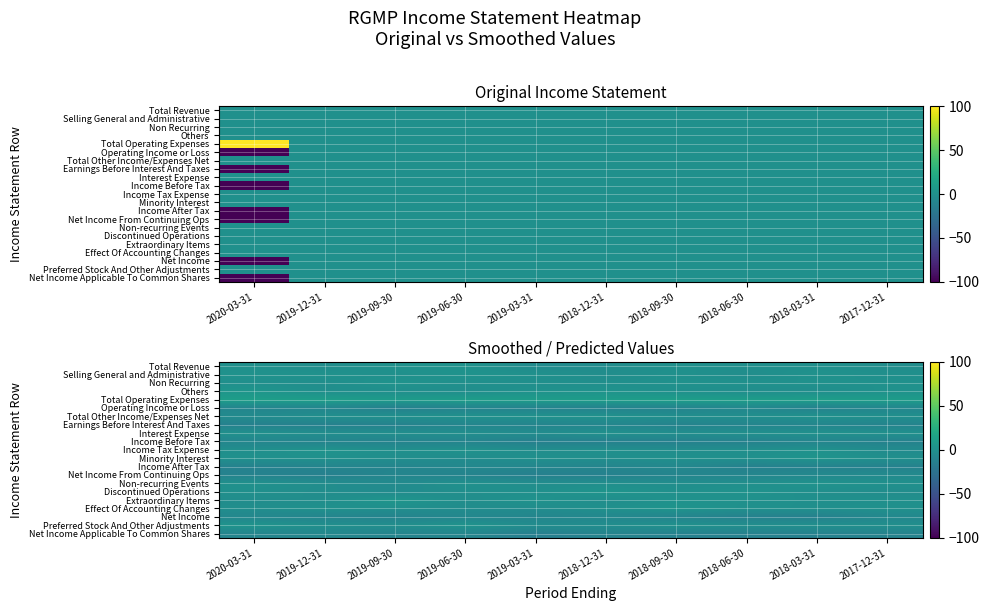

What is the difference between the Operating Income or Loss values at 2018-09-30 and 2018-03-31?

1.2